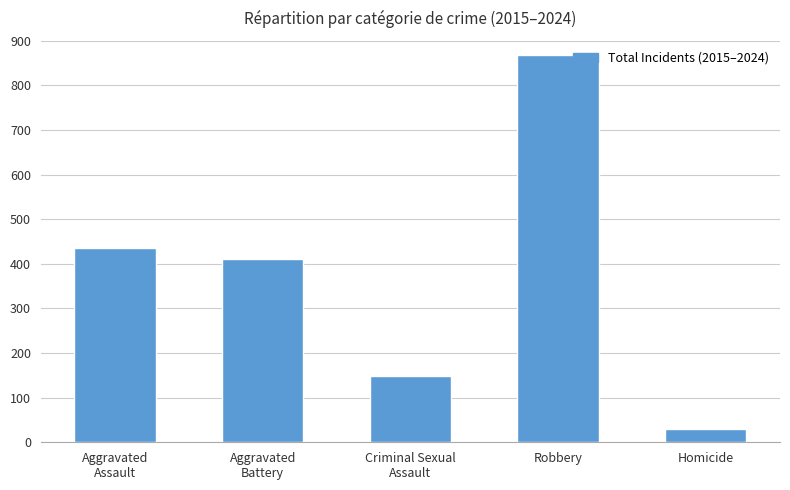

What is the value of the 4th bar from the left?

867